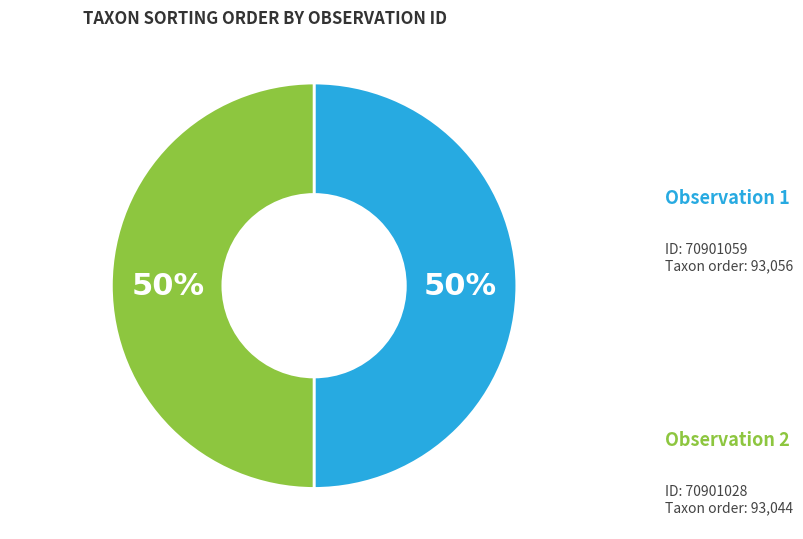

To the nearest percent, what is the average slice percentage?

50%